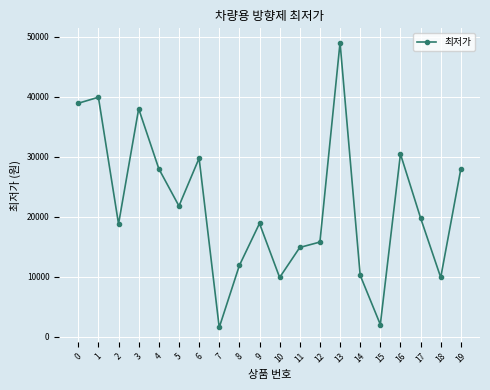

What is the minimum value shown in the chart?

1580